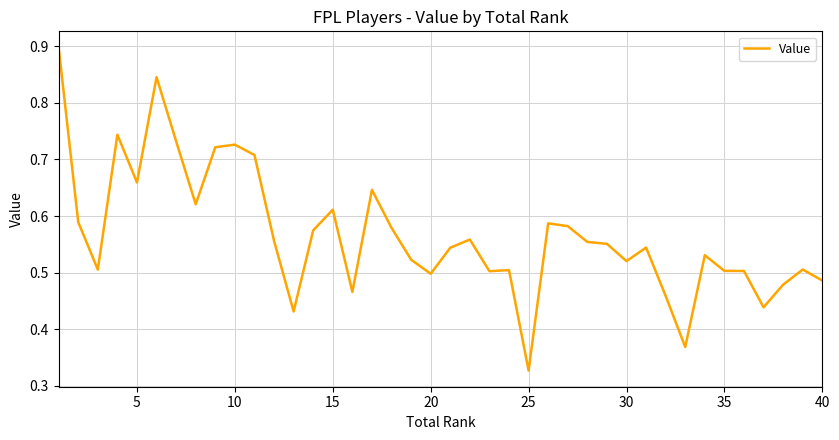

What is the maximum value shown in the chart?

0.9